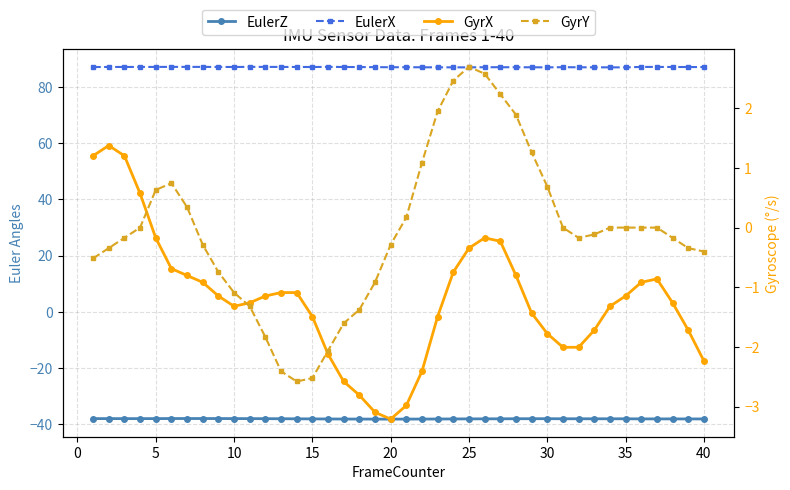

Where is EulerX nearest to the value 87?

25